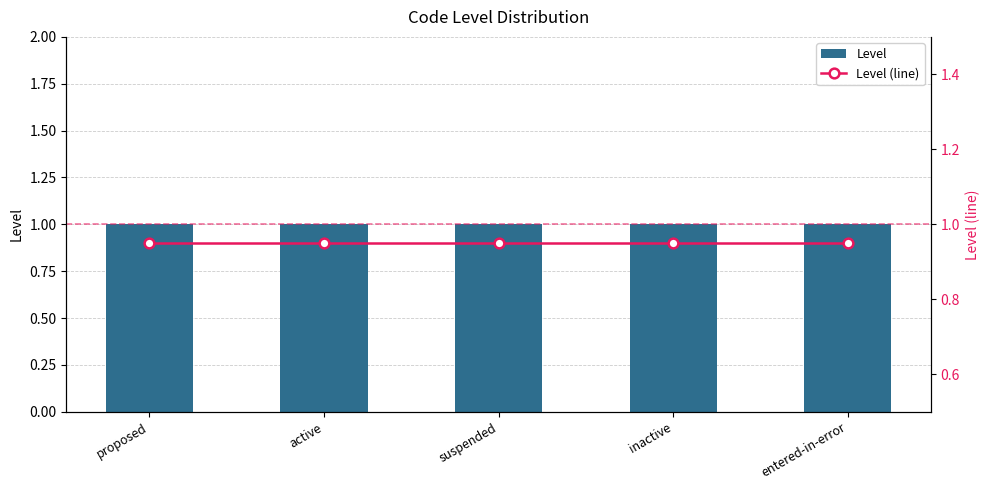

List the series in order of their overall mean, highest first.

Level, Level (line)